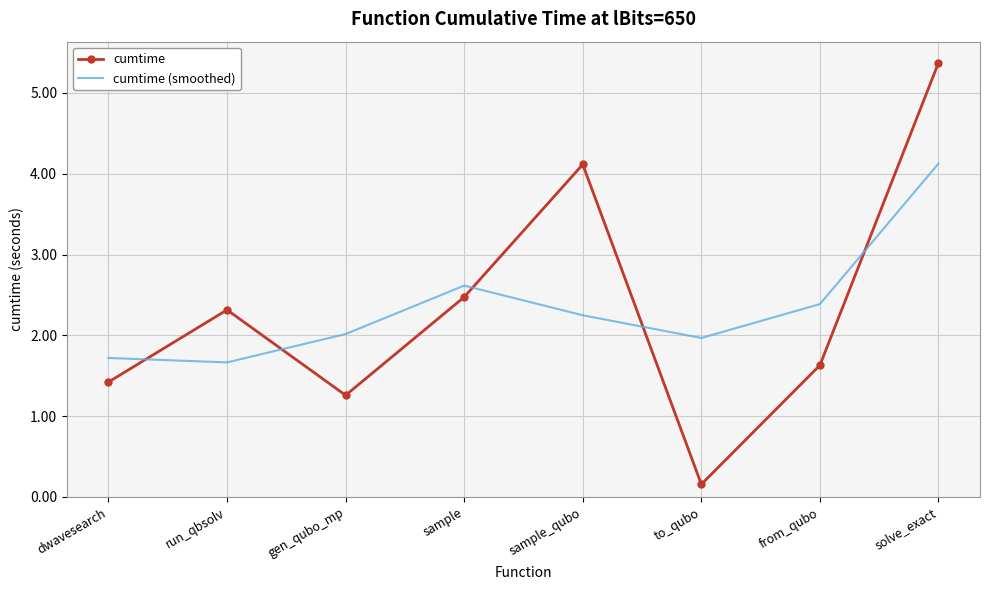

What is the lowest value of the cumtime series?

0.2